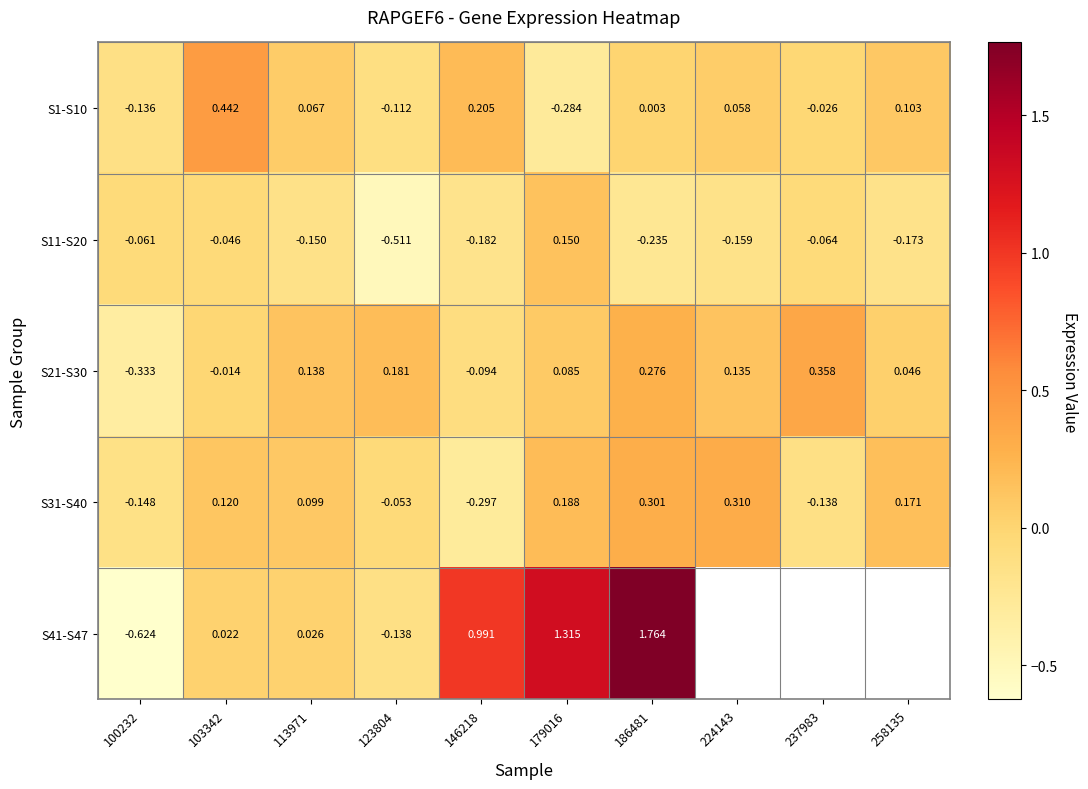

Is the value of S41-S47 at 146218 greater than the value of S21-S30 at 237983?

Yes